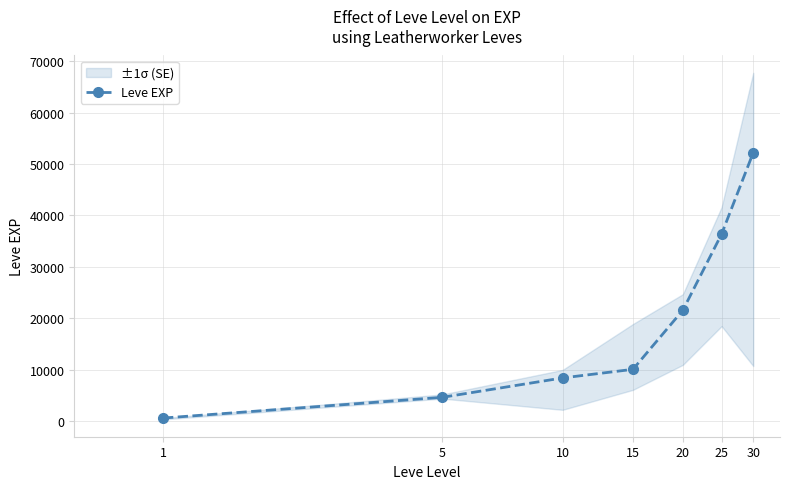

Is this an area chart (filled region under the line)?

No